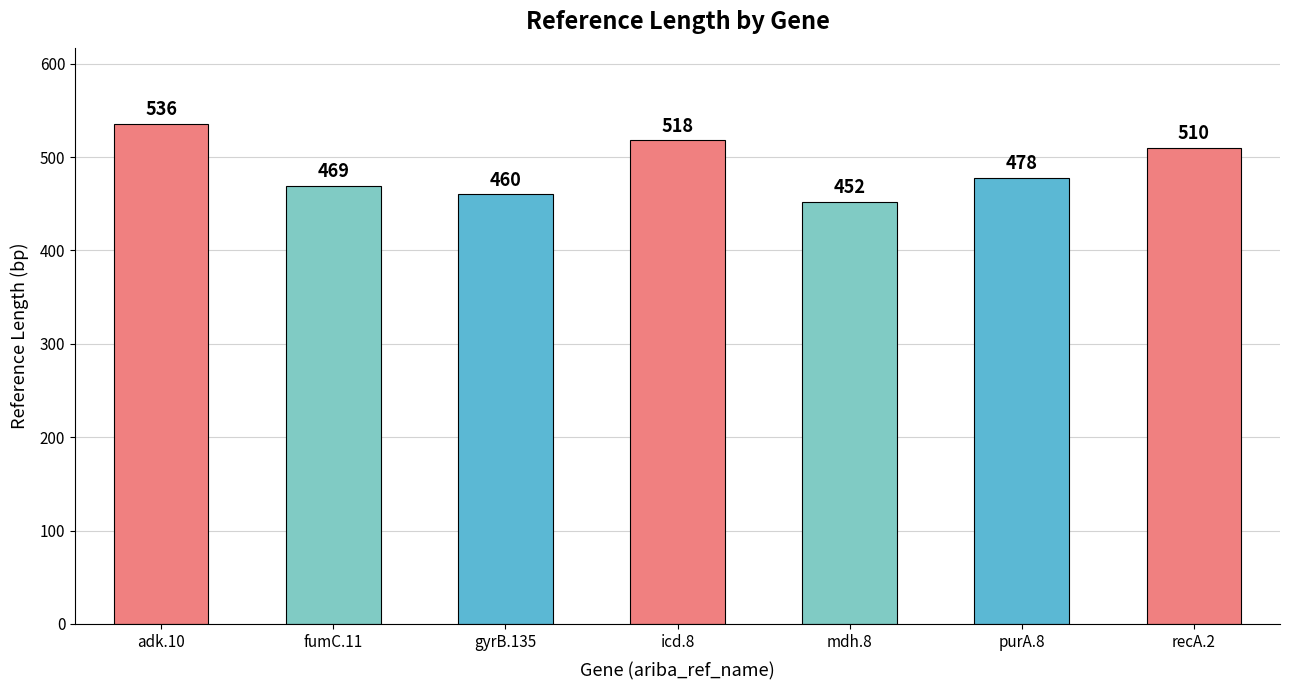

The value at fumC.11 is 780. True or false?

False